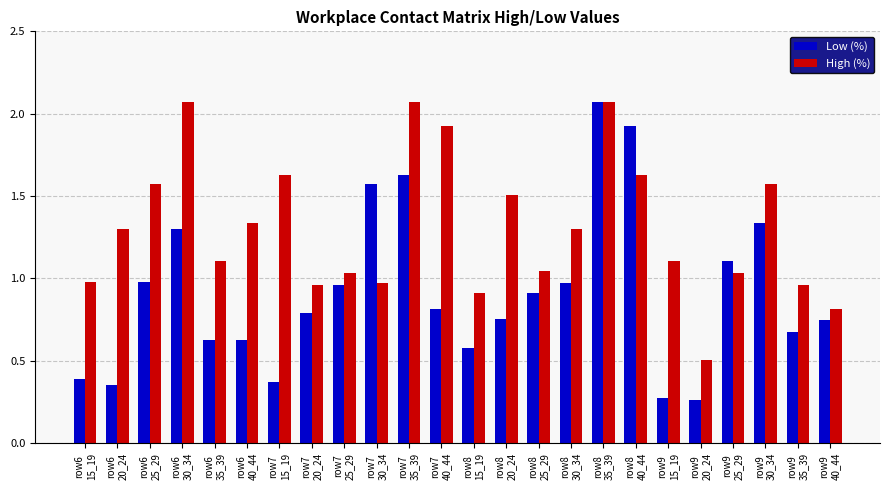

What is the average value of the Low (%) series?

0.9